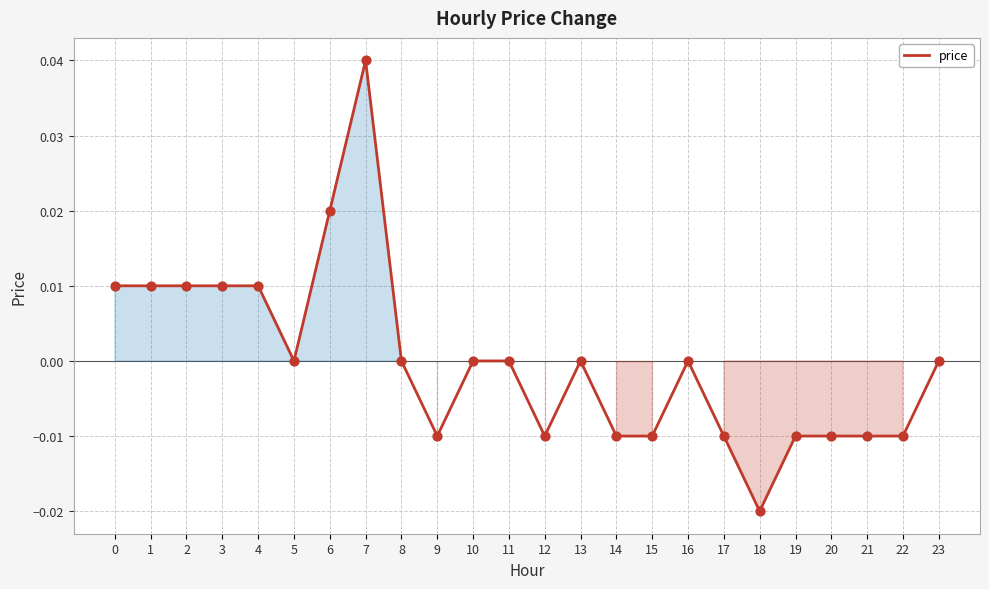

Which has a higher value, 6 or 16?

6